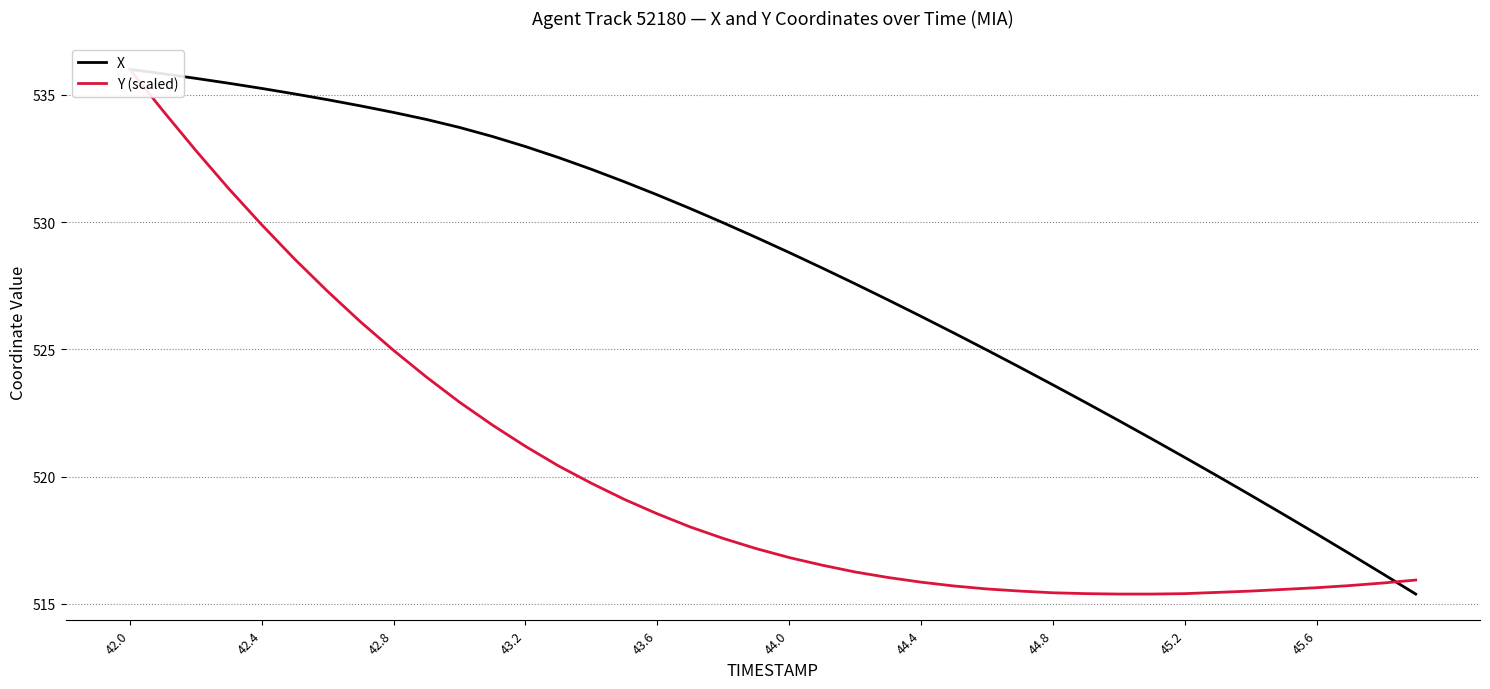

Rank the series by their average value, from highest to lowest.

X, Y (scaled)